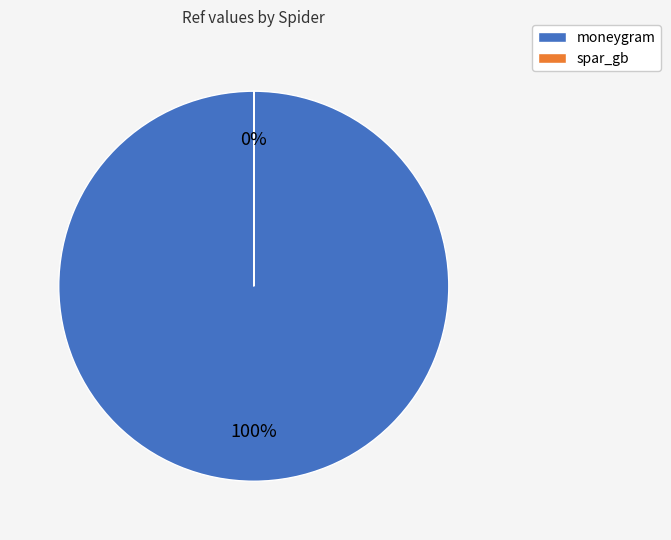

The spar_gb slice represents 11% of the pie. True or false?

False